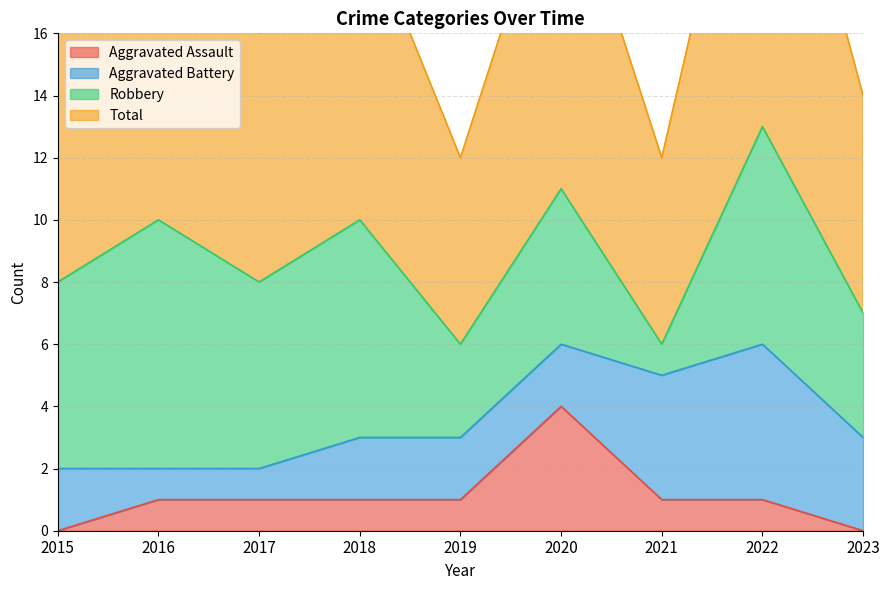

How many Total values are between 7 and 10?

5